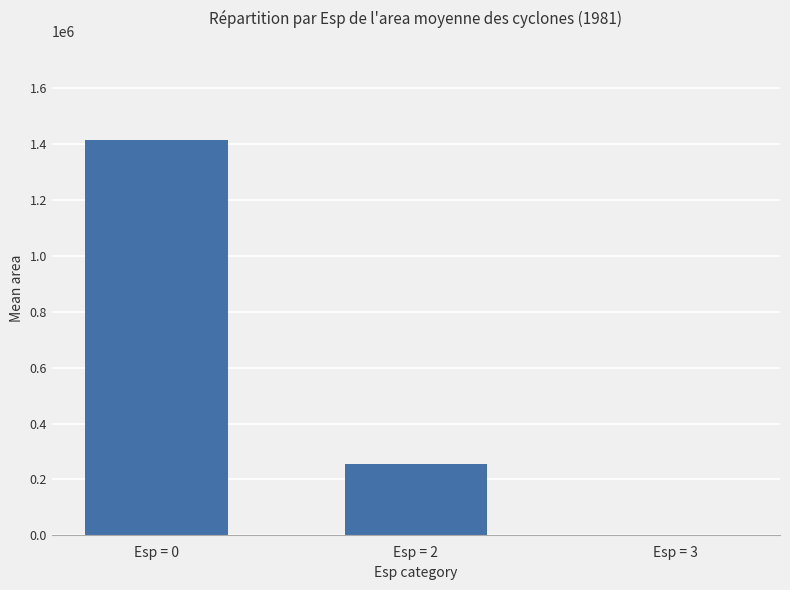

How many distinct data groups are displayed?

1